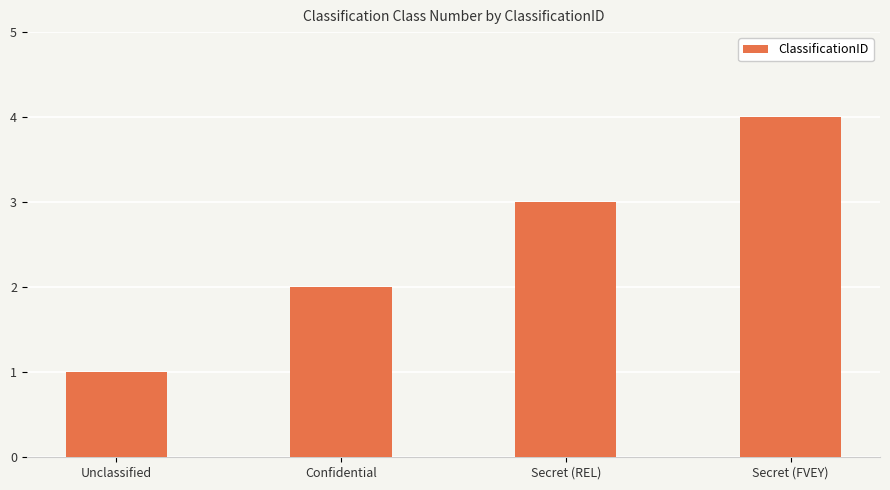

True or false: the data shows 3 at Secret (FVEY).

False